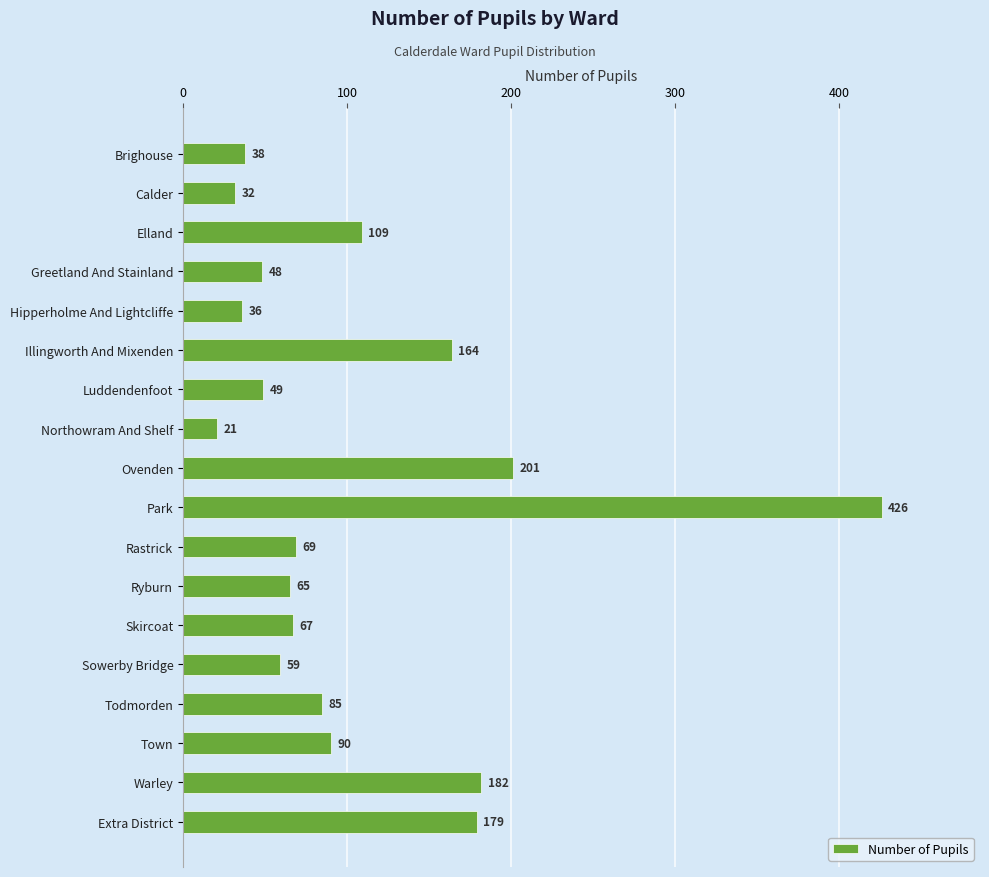

What is the sum of all values?

1920